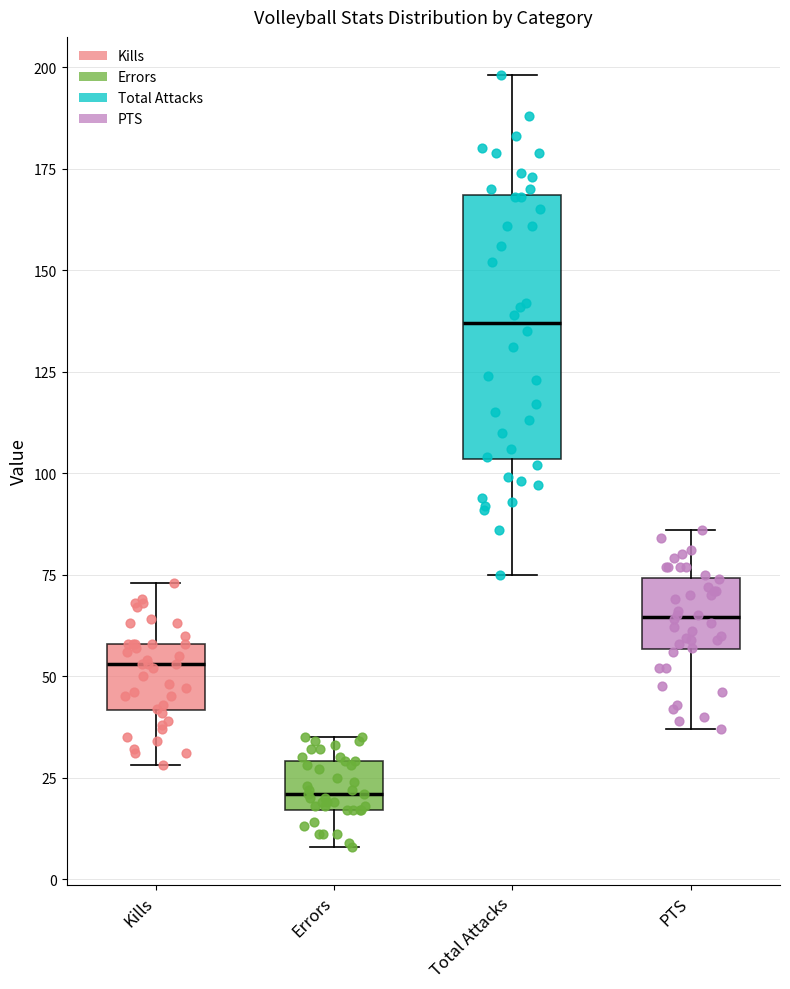

Which box has the lowest median line?

Errors